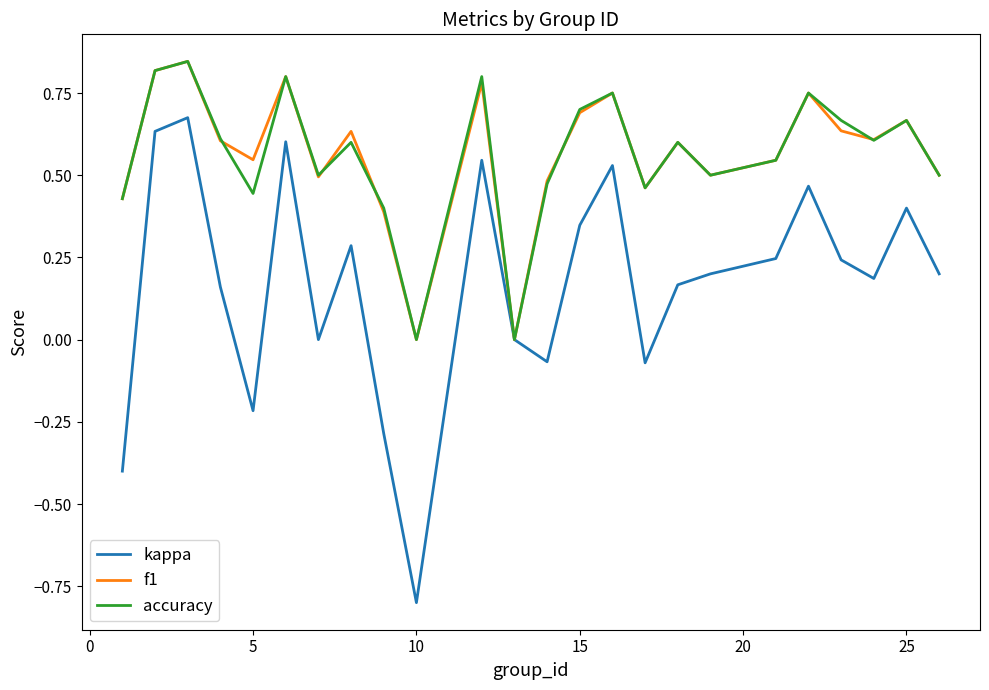

How many interior local peaks does the kappa series have?

7